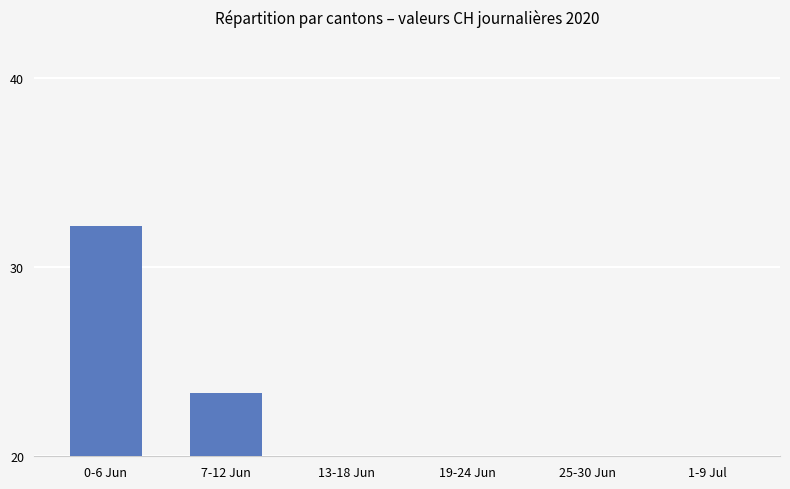

What is the average value?

18.9